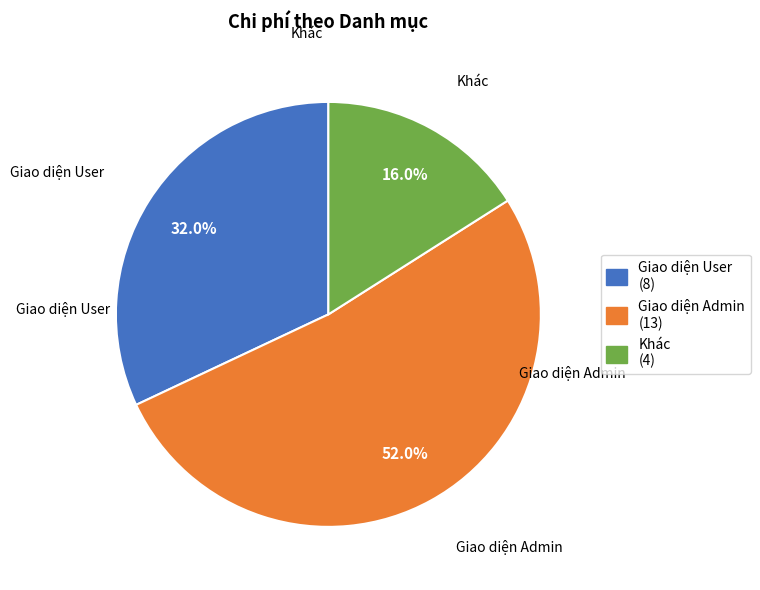

Which has a higher value, Khác or Giao diện User?

Giao diện User